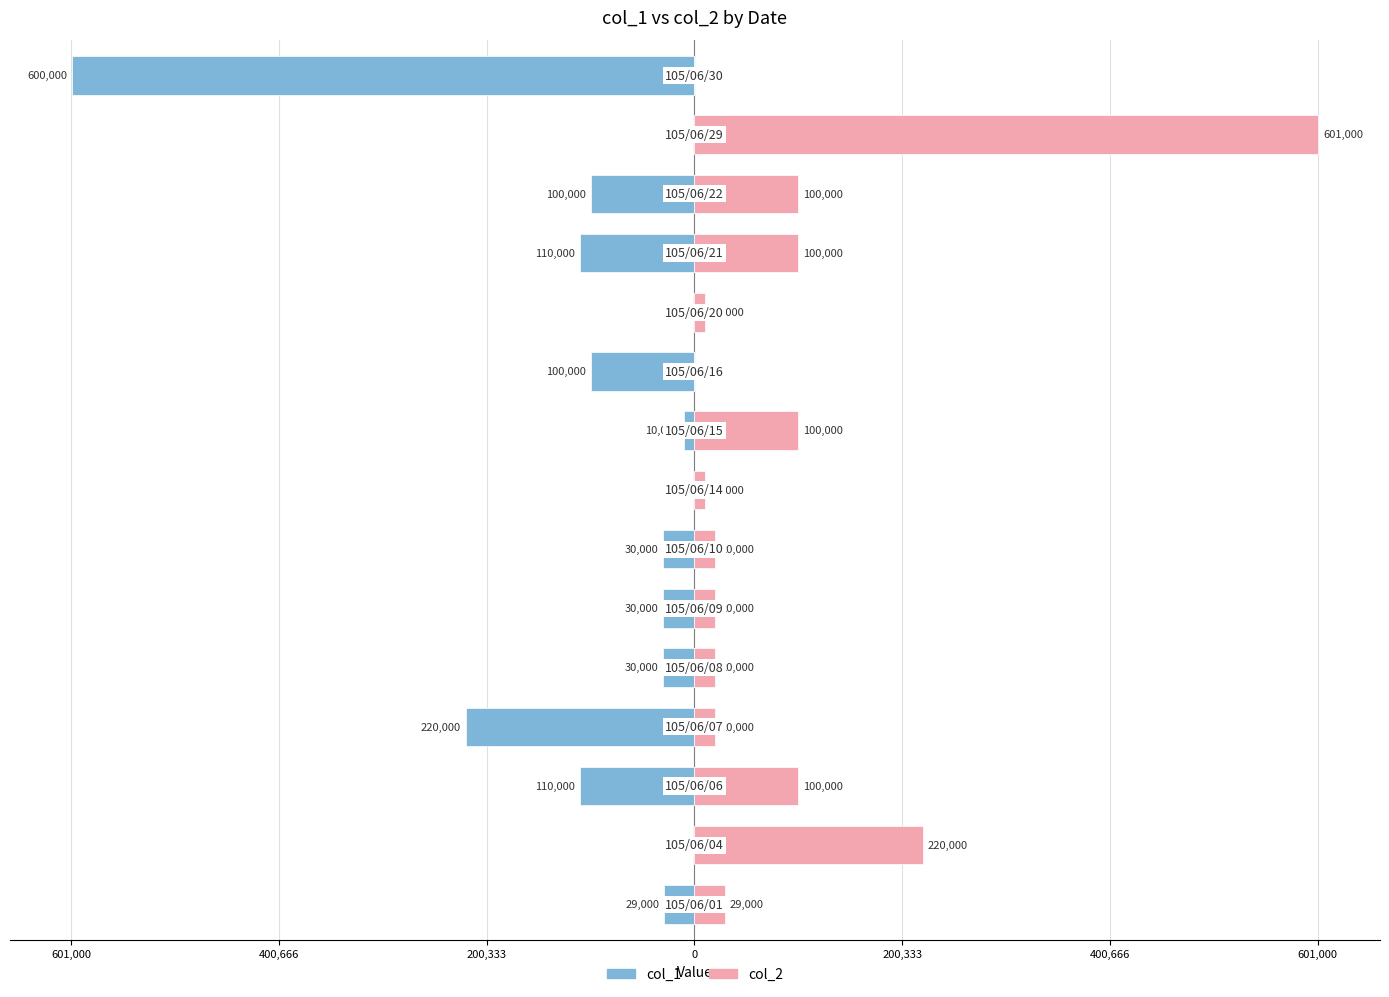

Which series has the widest spread of values?

col_2